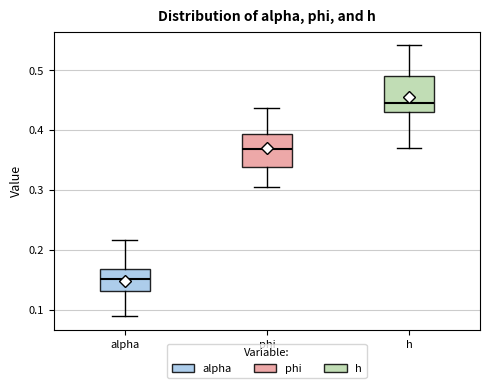

Where is the lower edge of the box for alpha on the y-axis? The values are not printed on the chart, so give them approximately, as read against the axis.

0.13